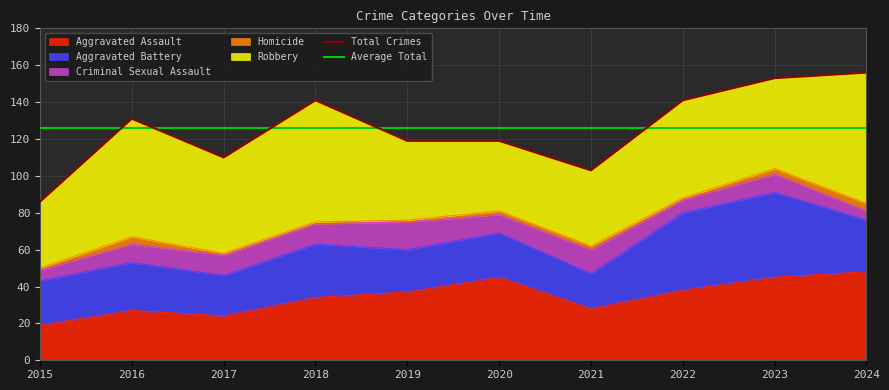

What is the value of the Aggravated Assault point at the 8th from the left?

38